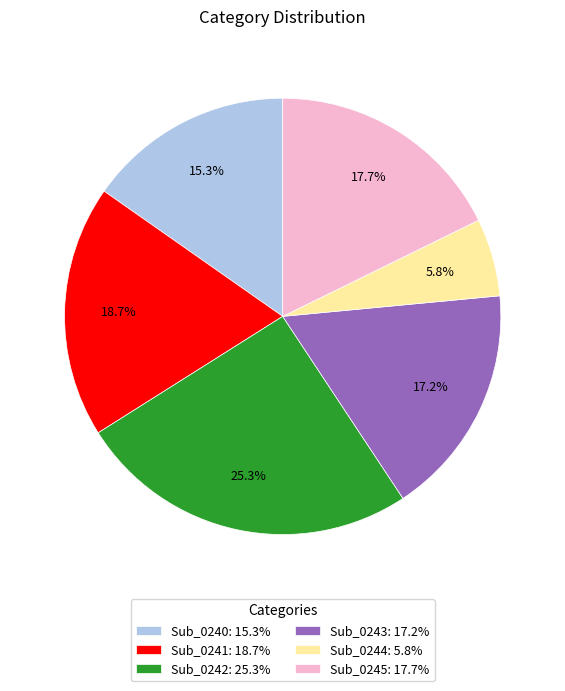

Is Sub_0242 the majority of the pie?

No